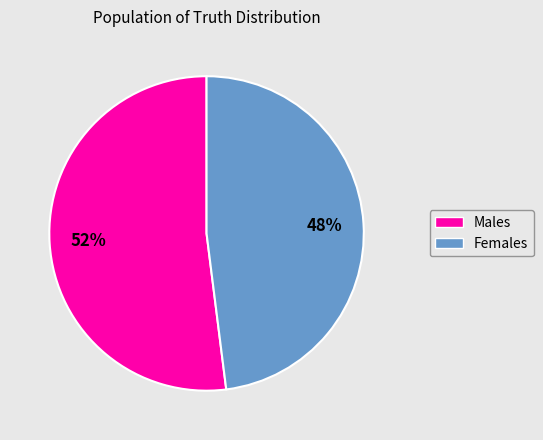

To the nearest percent, what is the difference between the largest and smallest slice percentages?

4%